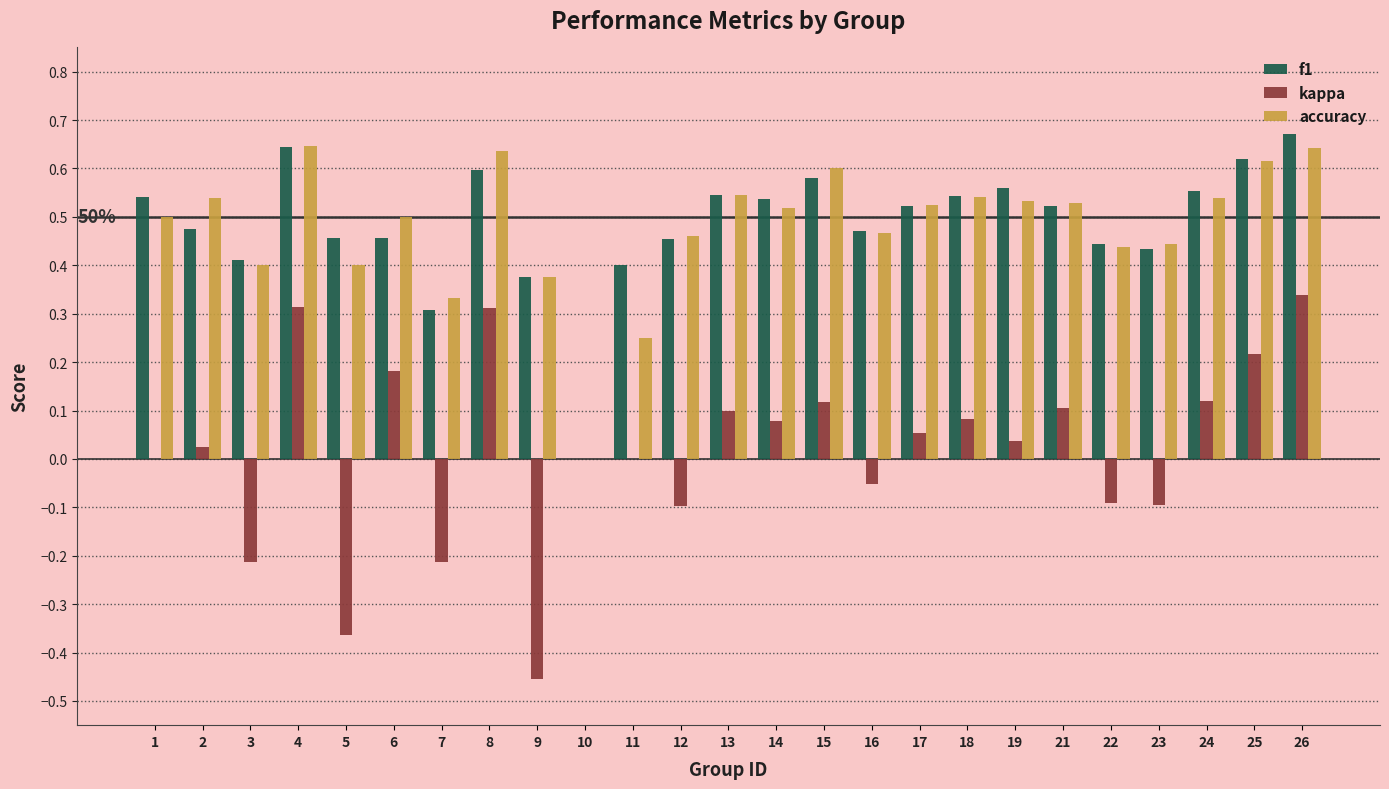

Between 12 and 15, which series saw the biggest shift?

kappa